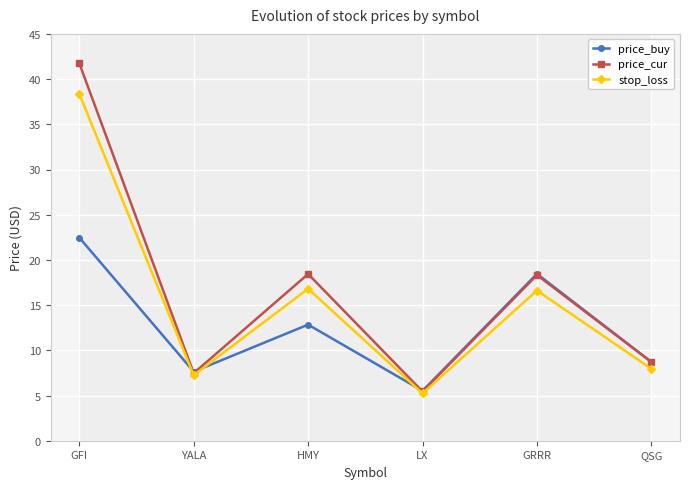

Which has a higher value, QSG or GFI?

GFI